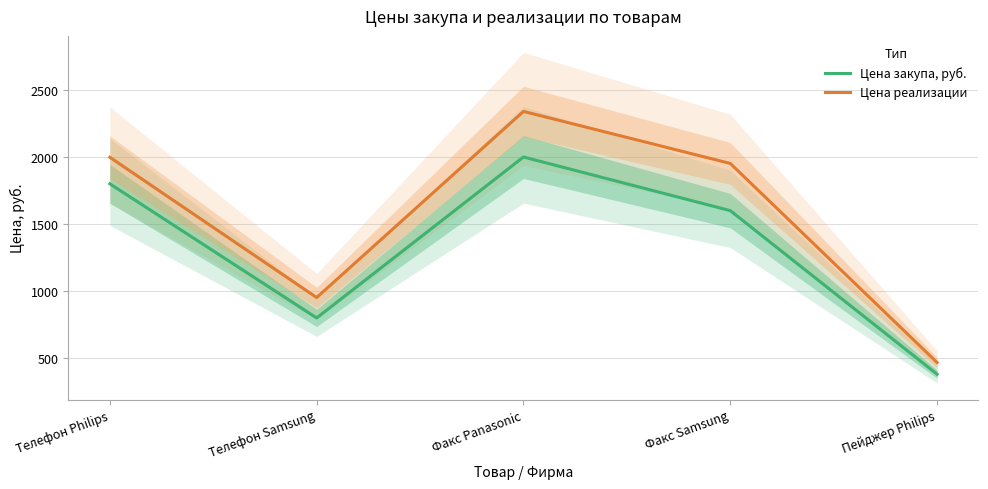

What is the difference between the maximum and minimum values in the Цена реализации series?

1872.6